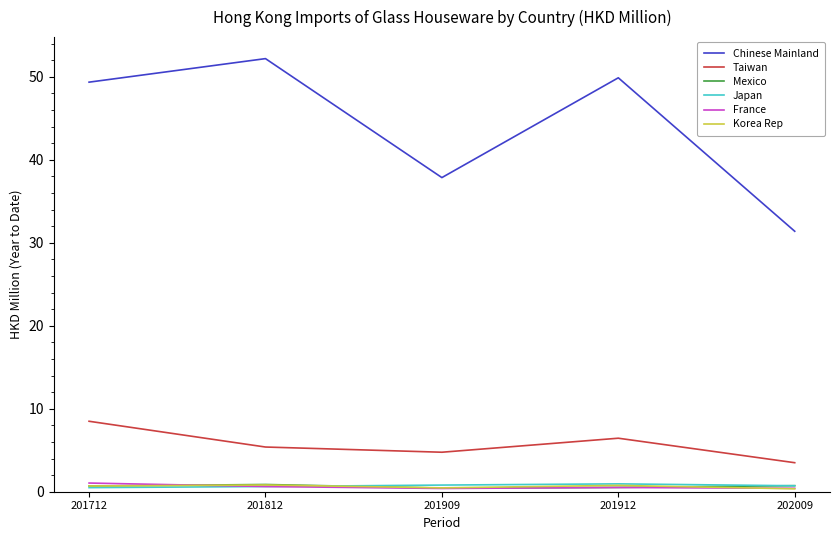

Count the number of data series in this chart.

6